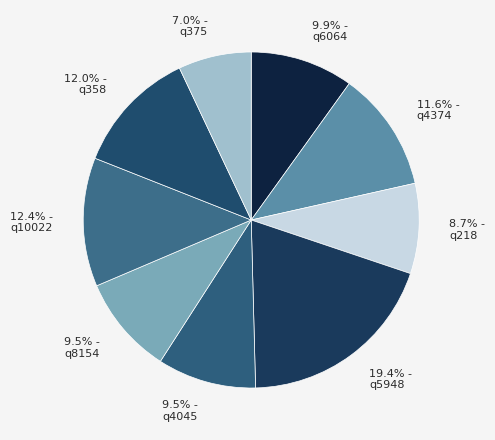

Between 19.4% - q5948 and 11.6% - q4374, which is larger?

19.4% - q5948